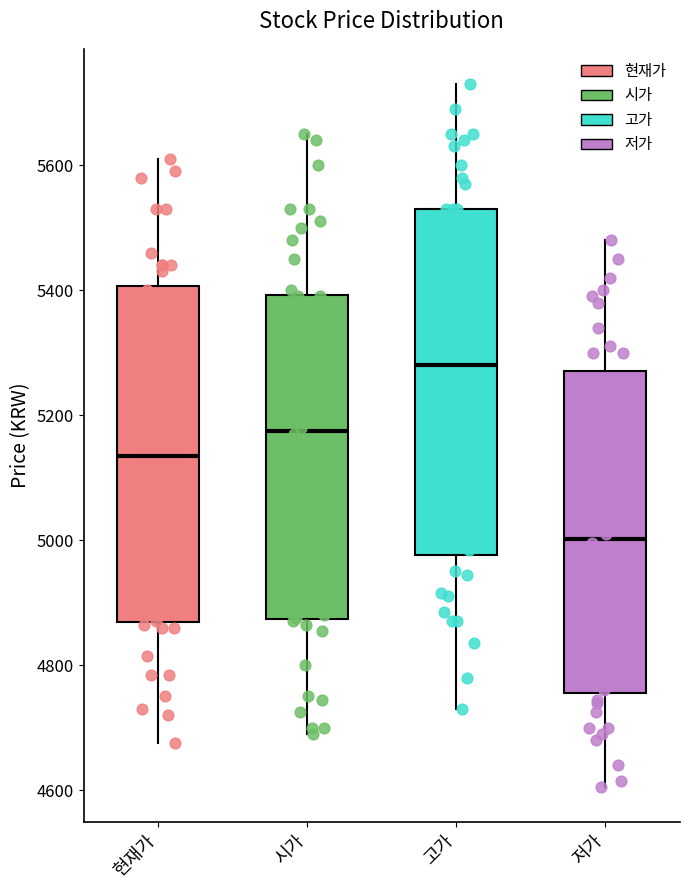

Reading left to right, read every box against the y-axis: the position of its median line, the range the box covers, and the ends of its whiskers. The values are not printed on the chart, so give them approximately, as read against the axis.

현재가: median 5140, box 4860 to 5400, whiskers 4680 to 5620
시가: median 5180, box 4880 to 5400, whiskers 4700 to 5660
고가: median 5280, box 4980 to 5540, whiskers 4740 to 5740
저가: median 5000, box 4760 to 5280, whiskers 4600 to 5480